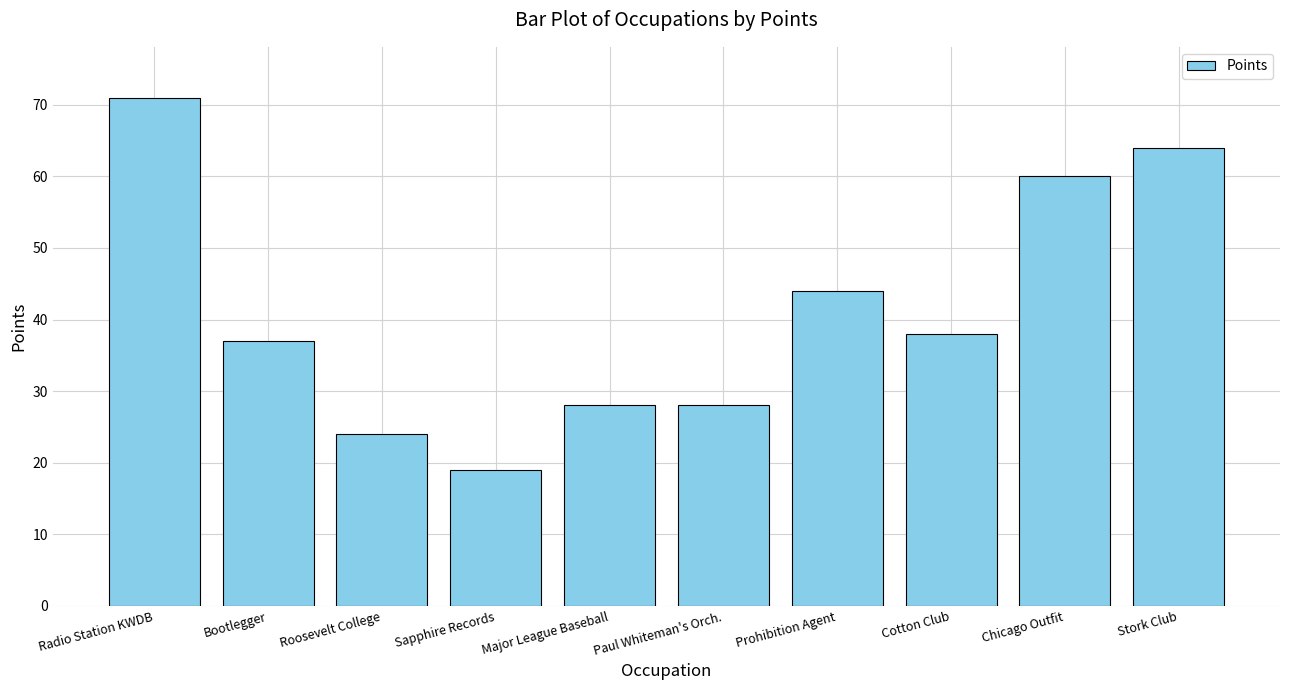

What is the maximum value shown in the chart?

71